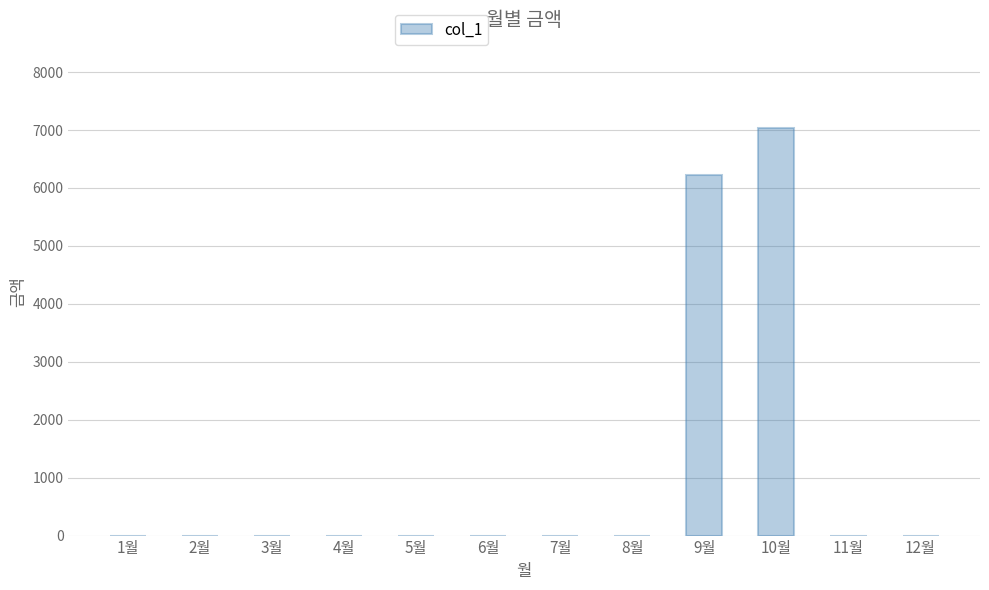

What is the sum of all values?

13260